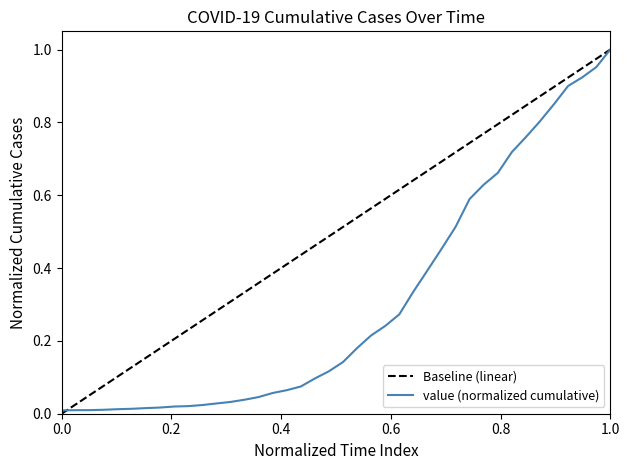

True or false: value (normalized cumulative) has a value of 1.0 at 1.0.

True